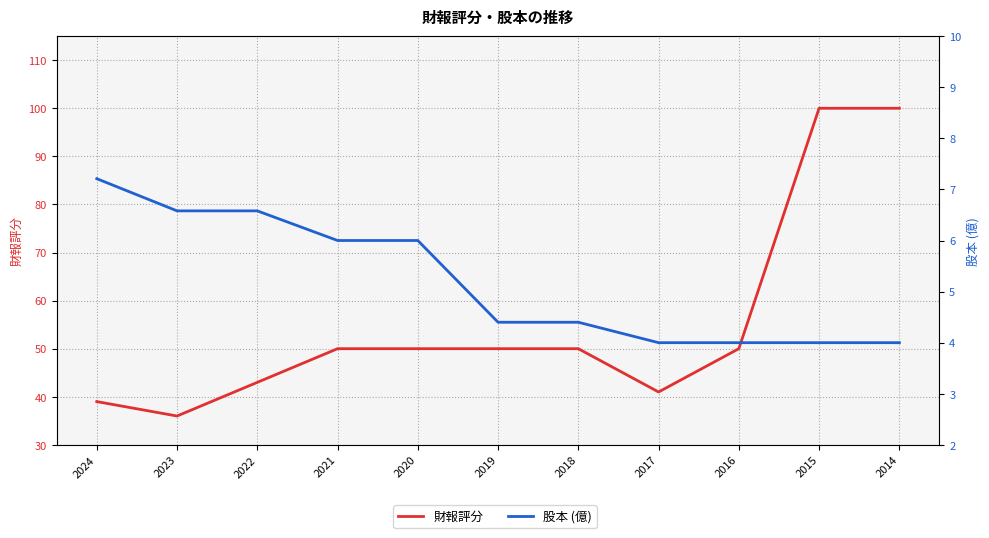

List the series in order of their peak value, highest first.

財報評分, 股本 (億)